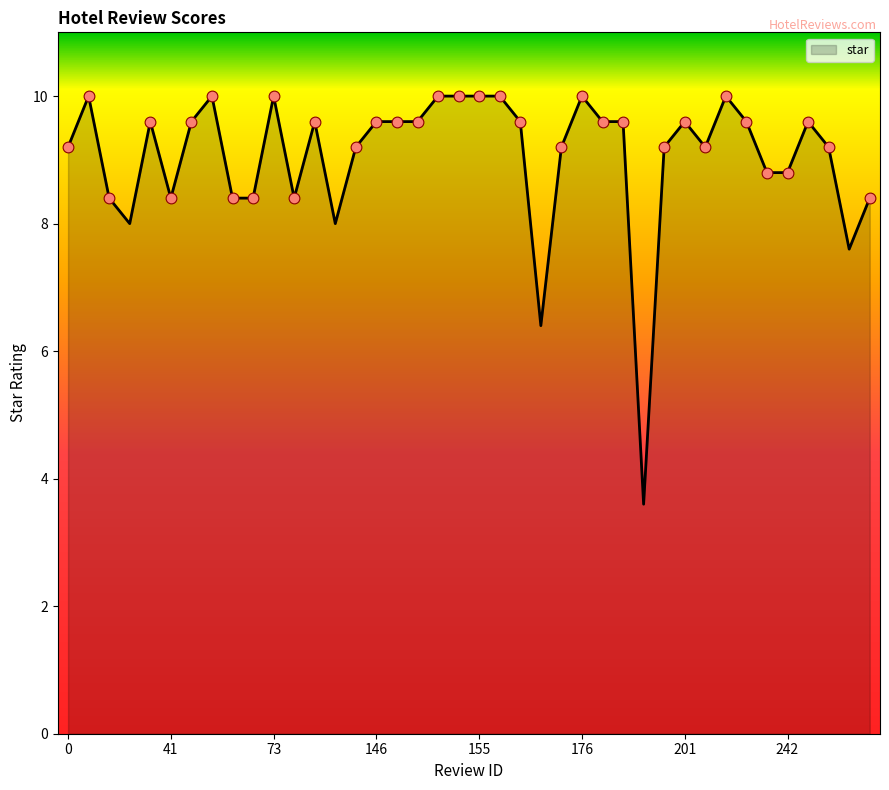

What is the smallest value displayed?

3.6